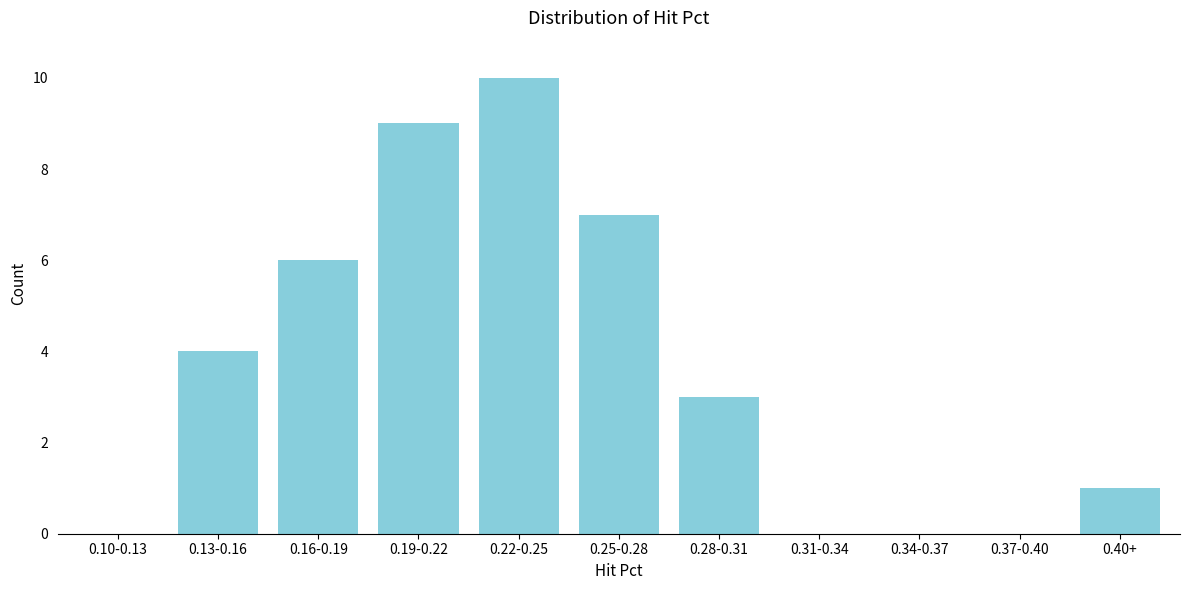

Reading left to right, list all the values displayed in this chart.

0.10-0.13=0	0.13-0.16=4	0.16-0.19=6	0.19-0.22=9	0.22-0.25=10	0.25-0.28=7	0.28-0.31=3	0.31-0.34=0	0.34-0.37=0	0.37-0.40=0	0.40+=1